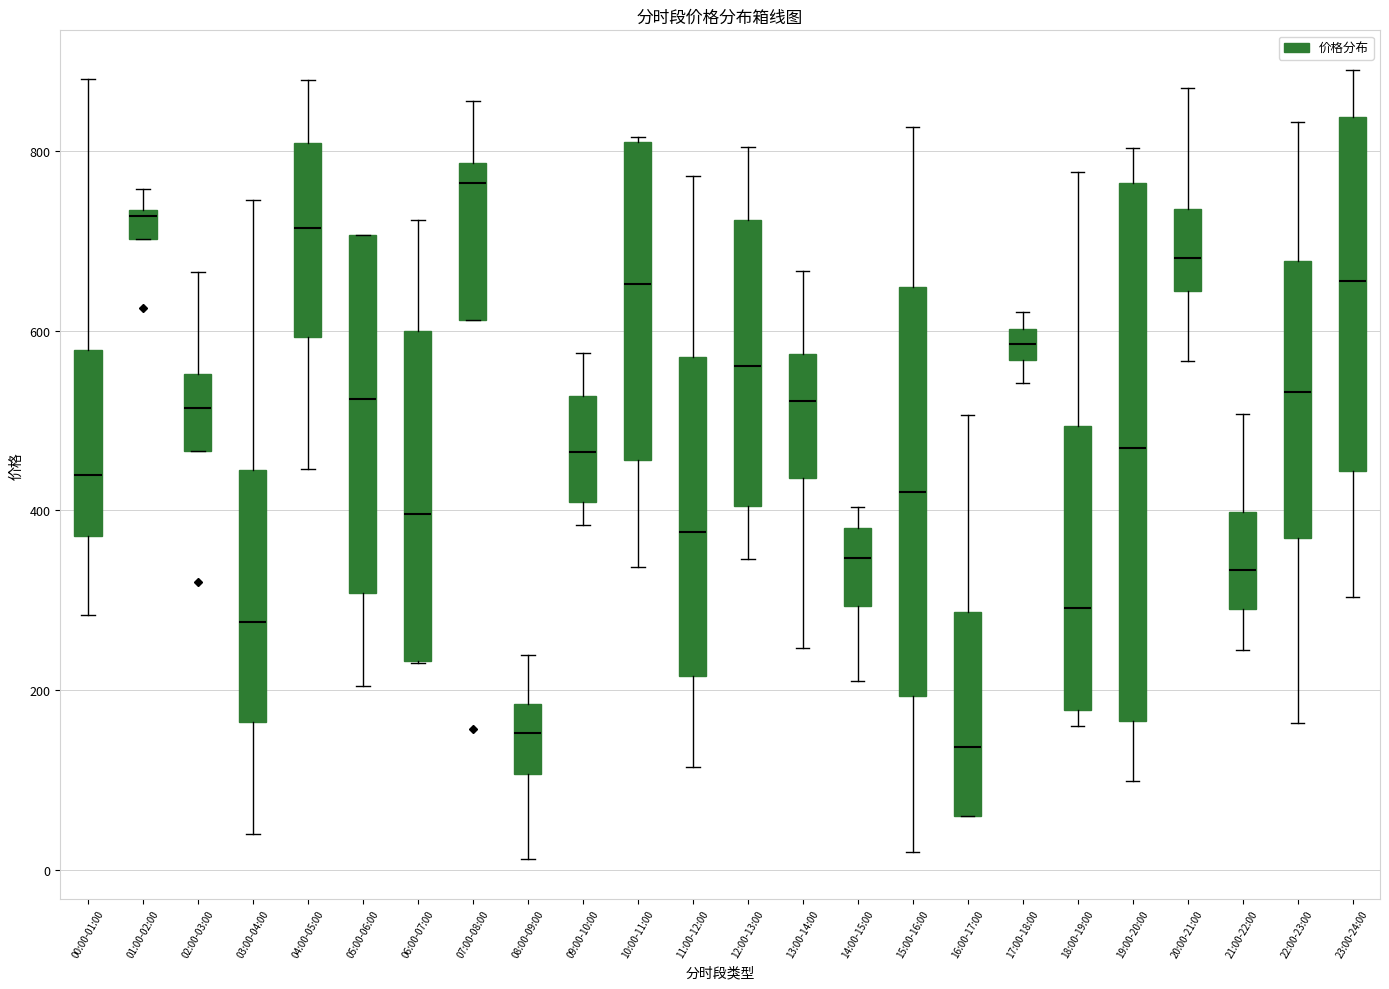

Reading left to right, read every box against the y-axis: the position of its median line, the range the box covers, and the ends of its whiskers. The values are not printed on the chart, so give them approximately, as read against the axis.

00:00-01:00: median 440, box 380 to 580, whiskers 280 to 880
01:00-02:00: median 720, box 700 to 740, whiskers 700 to 760
02:00-03:00: median 520, box 460 to 560, whiskers 460 to 660
03:00-04:00: median 280, box 160 to 440, whiskers 40 to 740
04:00-05:00: median 720, box 600 to 800, whiskers 440 to 880
05:00-06:00: median 520, box 300 to 700, whiskers 200 to 700
06:00-07:00: median 400, box 240 to 600, whiskers 220 to 720
07:00-08:00: median 760, box 620 to 780, whiskers 620 to 860
08:00-09:00: median 160, box 100 to 180, whiskers 20 to 240
09:00-10:00: median 460, box 400 to 520, whiskers 380 to 580
10:00-11:00: median 660, box 460 to 820, whiskers 340 to 820
11:00-12:00: median 380, box 220 to 580, whiskers 120 to 780
12:00-13:00: median 560, box 400 to 720, whiskers 340 to 800
13:00-14:00: median 520, box 440 to 580, whiskers 240 to 660
14:00-15:00: median 340, box 300 to 380, whiskers 220 to 400
15:00-16:00: median 420, box 200 to 640, whiskers 20 to 820
16:00-17:00: median 140, box 60 to 280, whiskers 60 to 500
17:00-18:00: median 580, box 560 to 600, whiskers 540 to 620
18:00-19:00: median 300, box 180 to 500, whiskers 160 to 780
19:00-20:00: median 460, box 160 to 760, whiskers 100 to 800
20:00-21:00: median 680, box 640 to 740, whiskers 560 to 860
21:00-22:00: median 340, box 280 to 400, whiskers 240 to 500
22:00-23:00: median 540, box 360 to 680, whiskers 160 to 840
23:00-24:00: median 660, box 440 to 840, whiskers 300 to 900